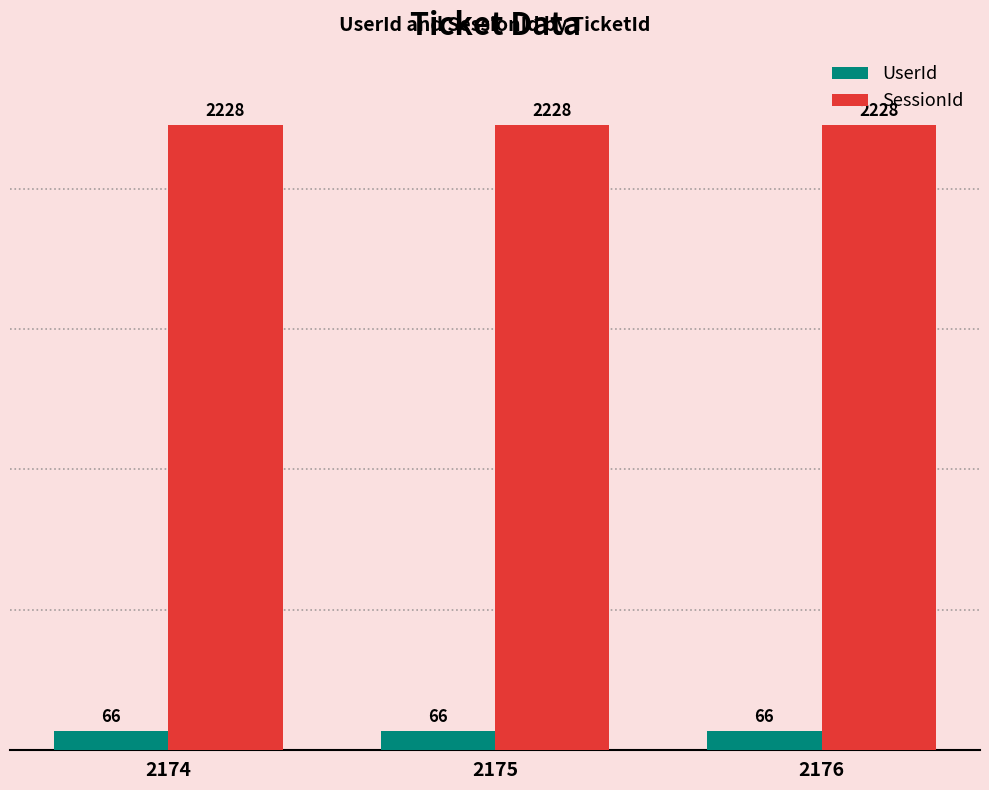

How many bars are there in each group?

2